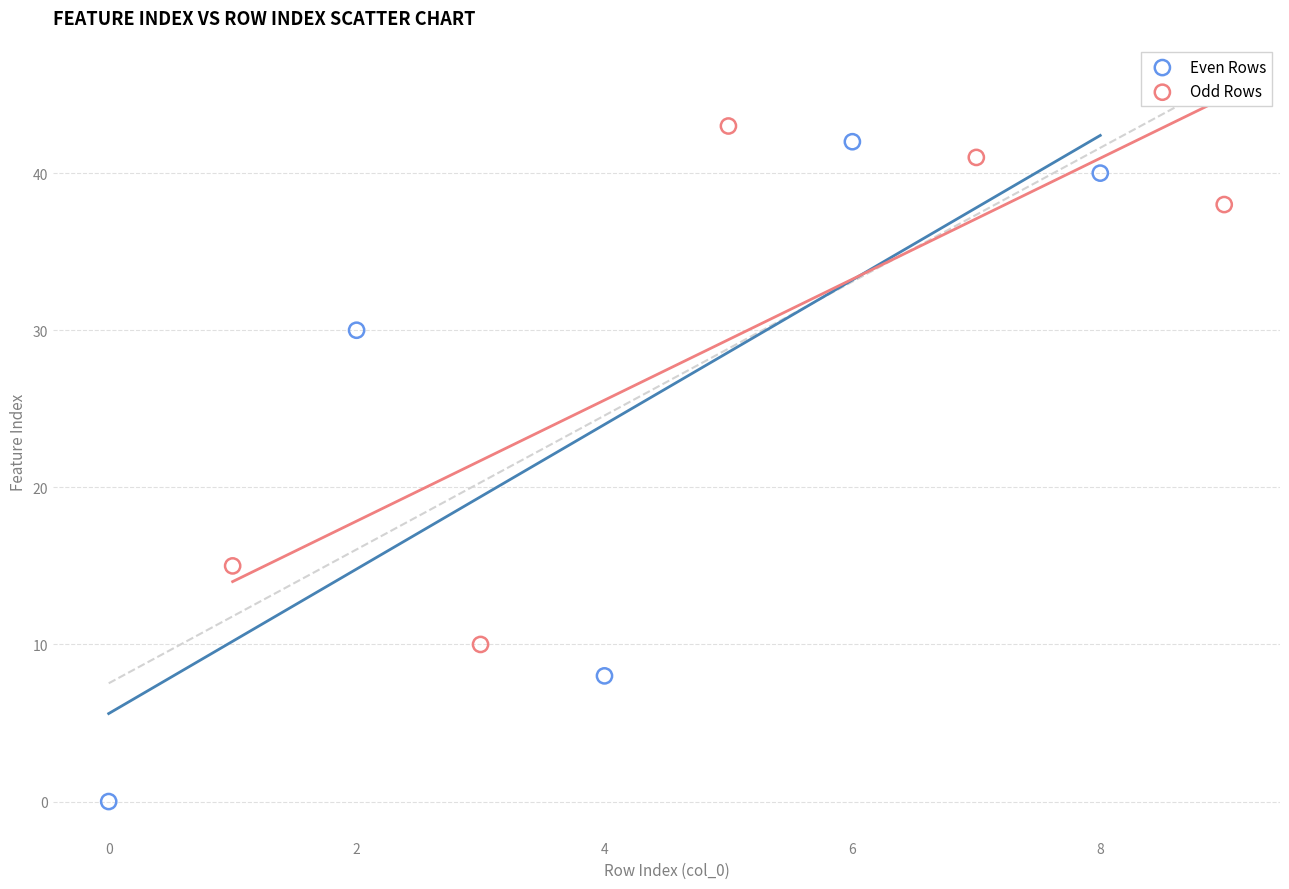

Which series has the widest spread of Y values?

Even Rows